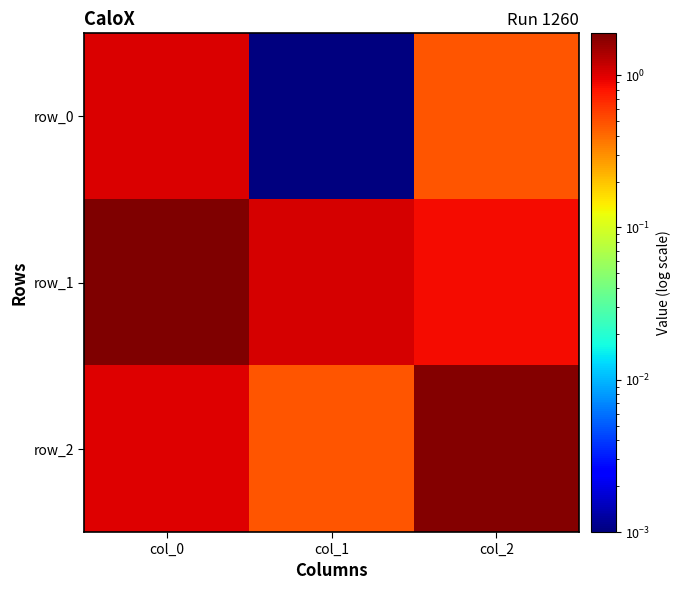

Is it true that row_0 equals 1.0 at col_0?

True